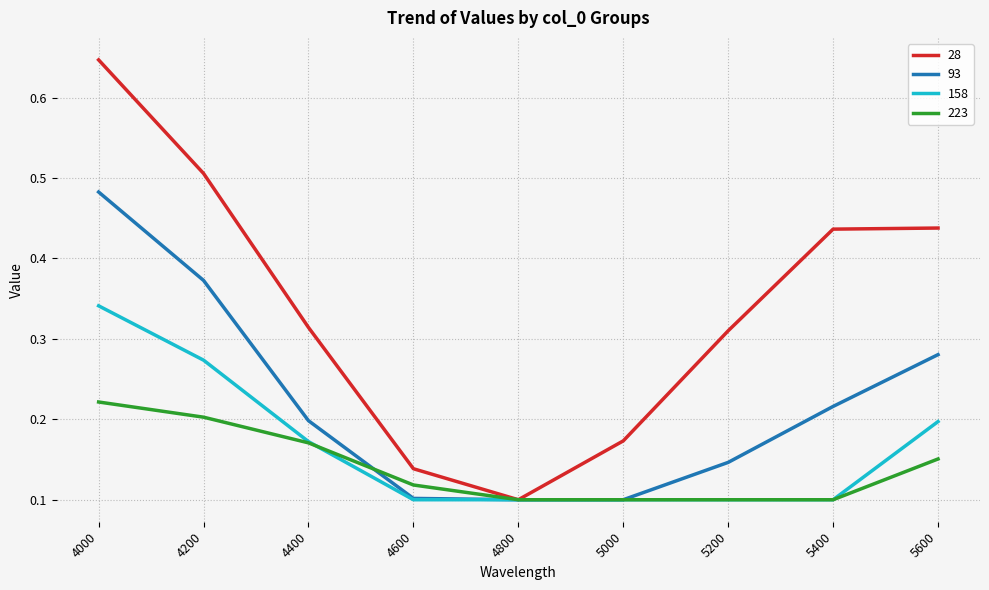

Which series changed the most between 5200 and 5600?

93